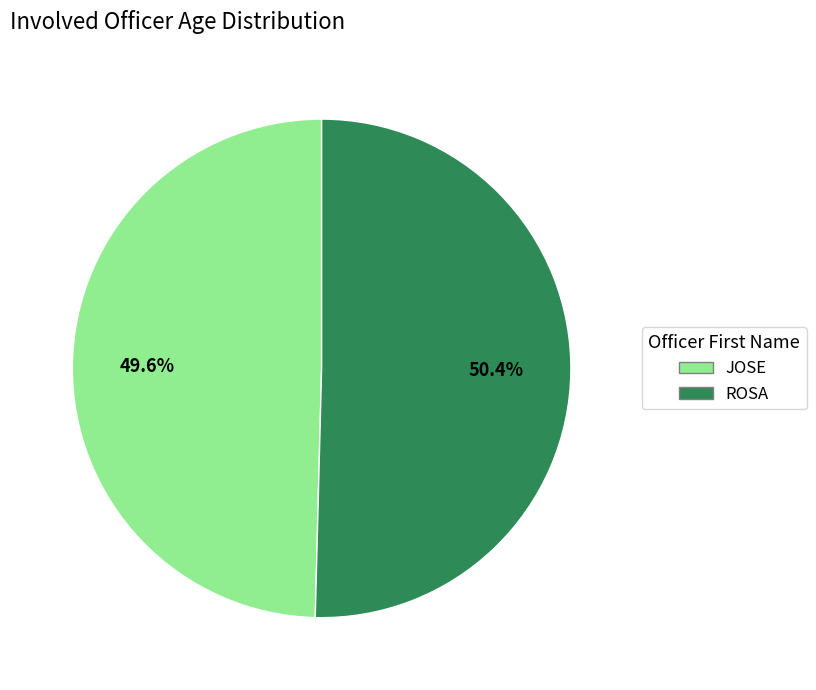

The ROSA slice represents 61% of the pie. True or false?

False